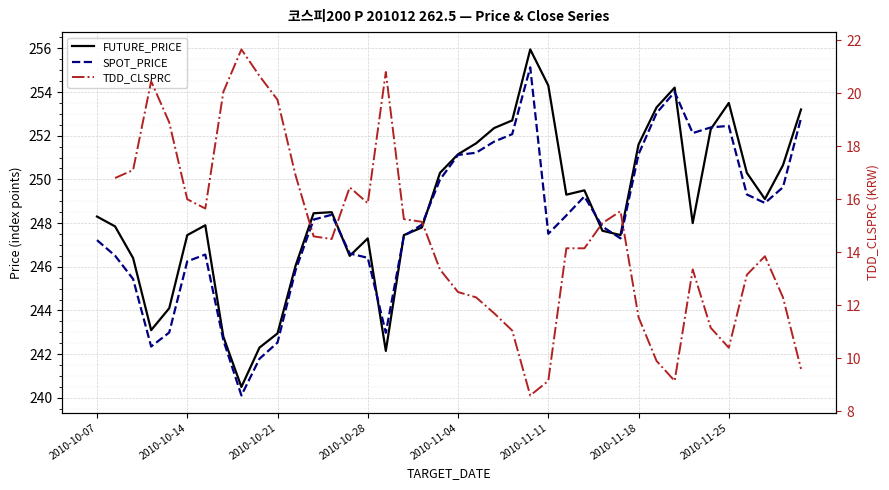

True or false: TDD_CLSPRC and FUTURE_PRICE cross at least once.

False